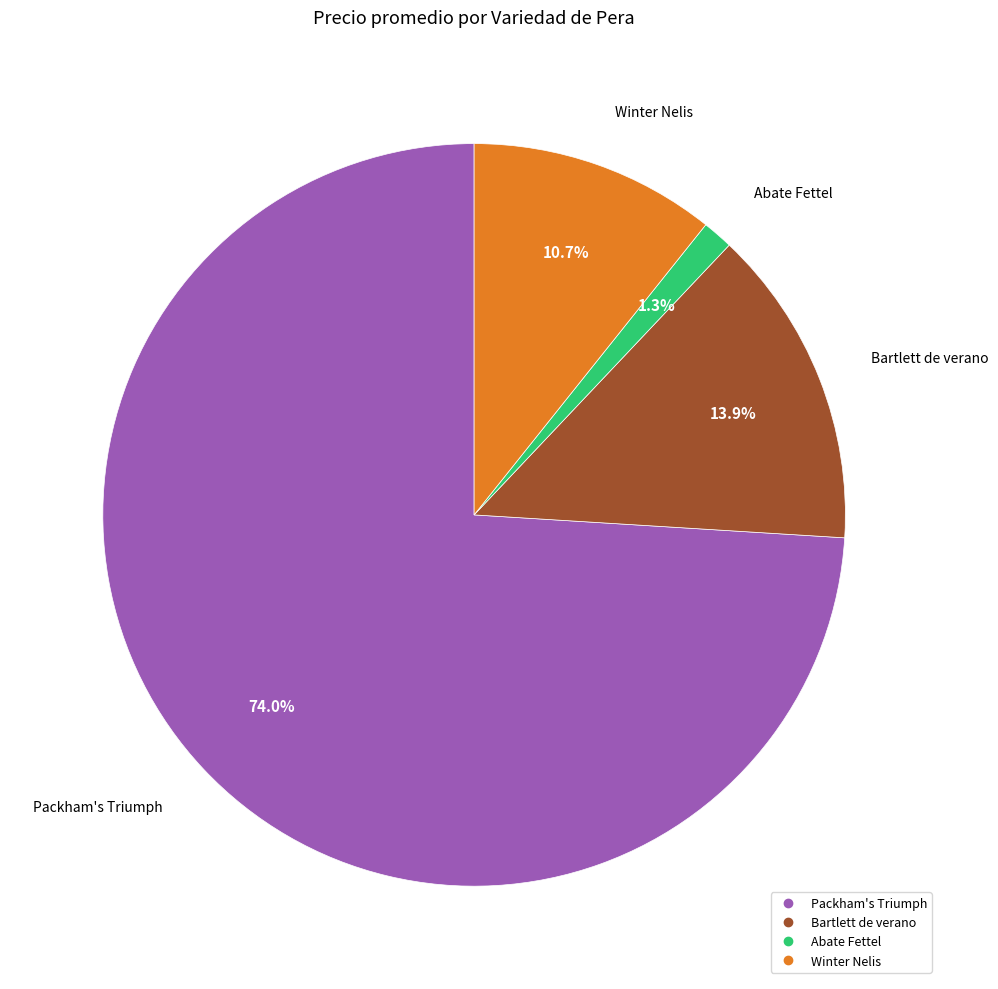

Rank the categories by value from lowest to highest.

Abate Fettel, Winter Nelis, Bartlett de verano, Packham's Triumph